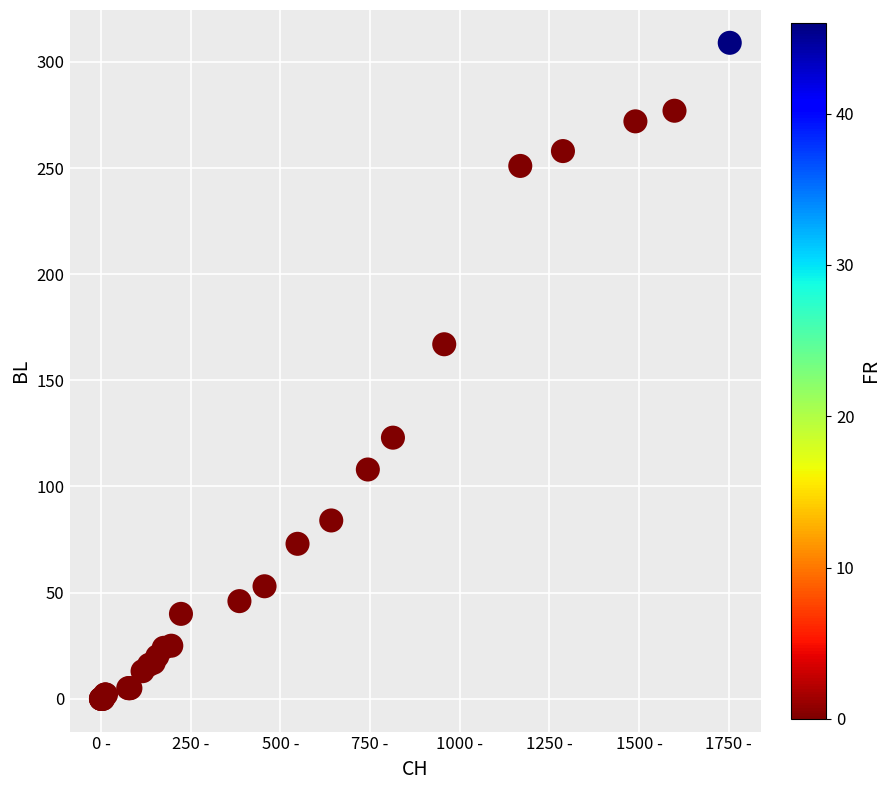

What Y value in the scatter plot is closest to 154?

167